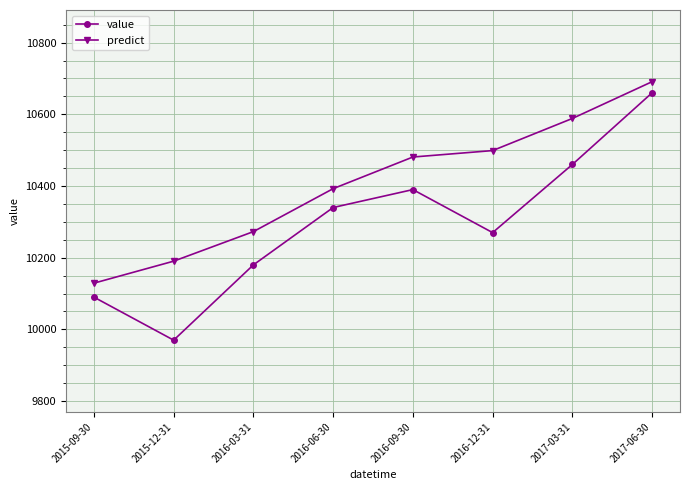

At how many categories does at least one series exceed 10107?

8